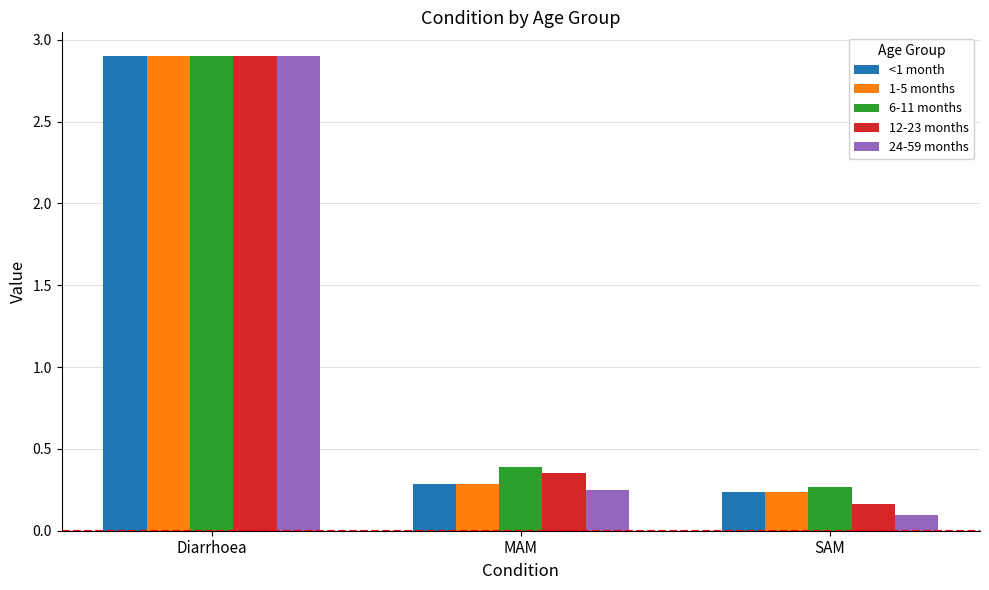

Count the number of categories in the chart.

3